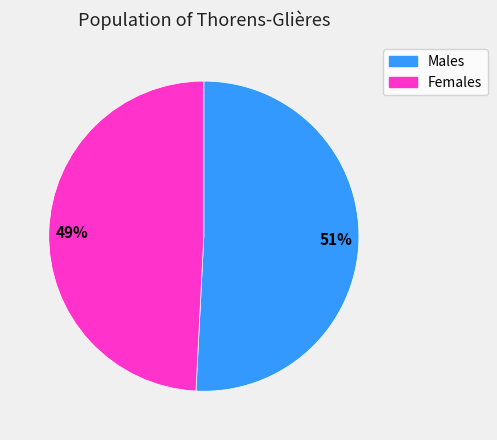

Which slice represents more than half of the pie?

Males